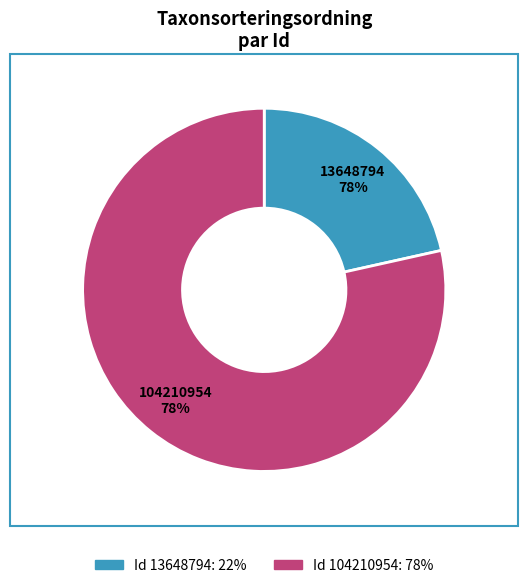

To the nearest percent, what is the difference between the 104210954 and 13648794 slice percentages?

57%